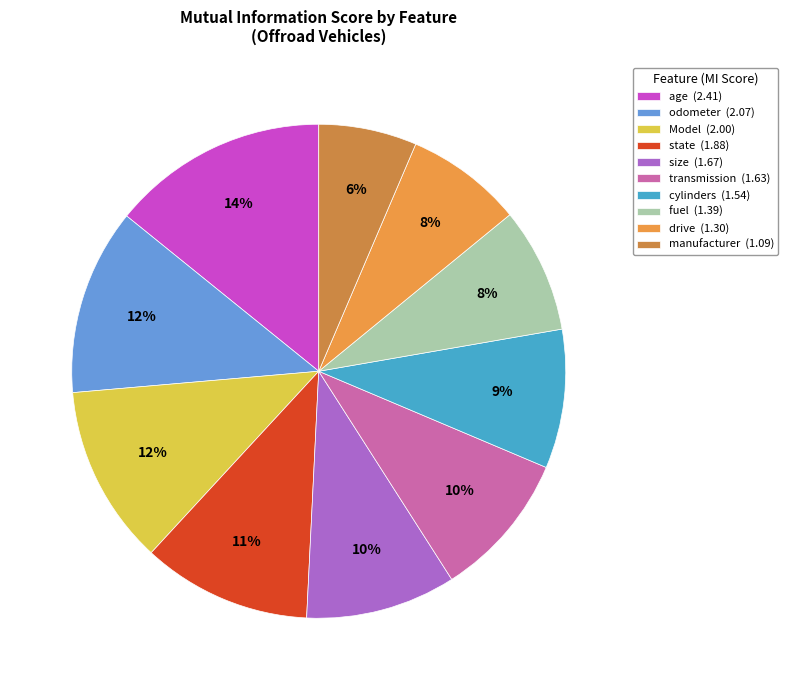

What is the change in value from odometer to Model?

-0.1